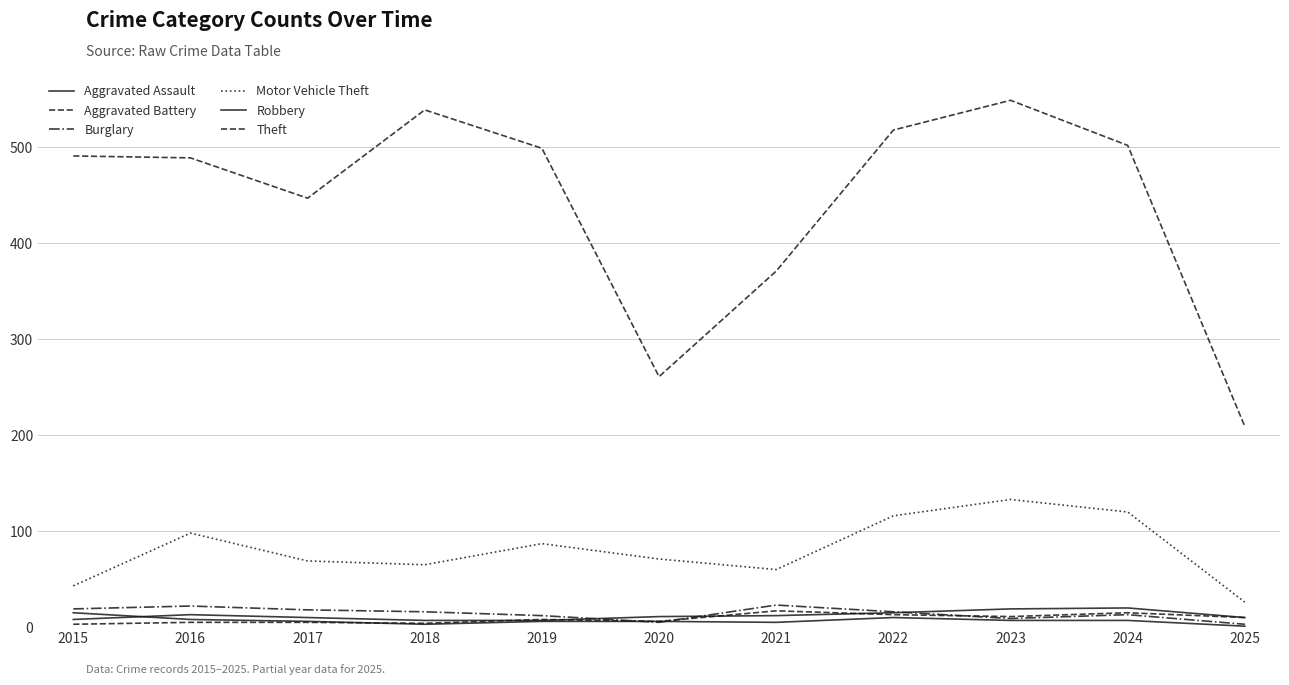

Rank the series by their maximum value, from lowest to highest.

Robbery, Aggravated Battery, Aggravated Assault, Burglary, Motor Vehicle Theft, Theft